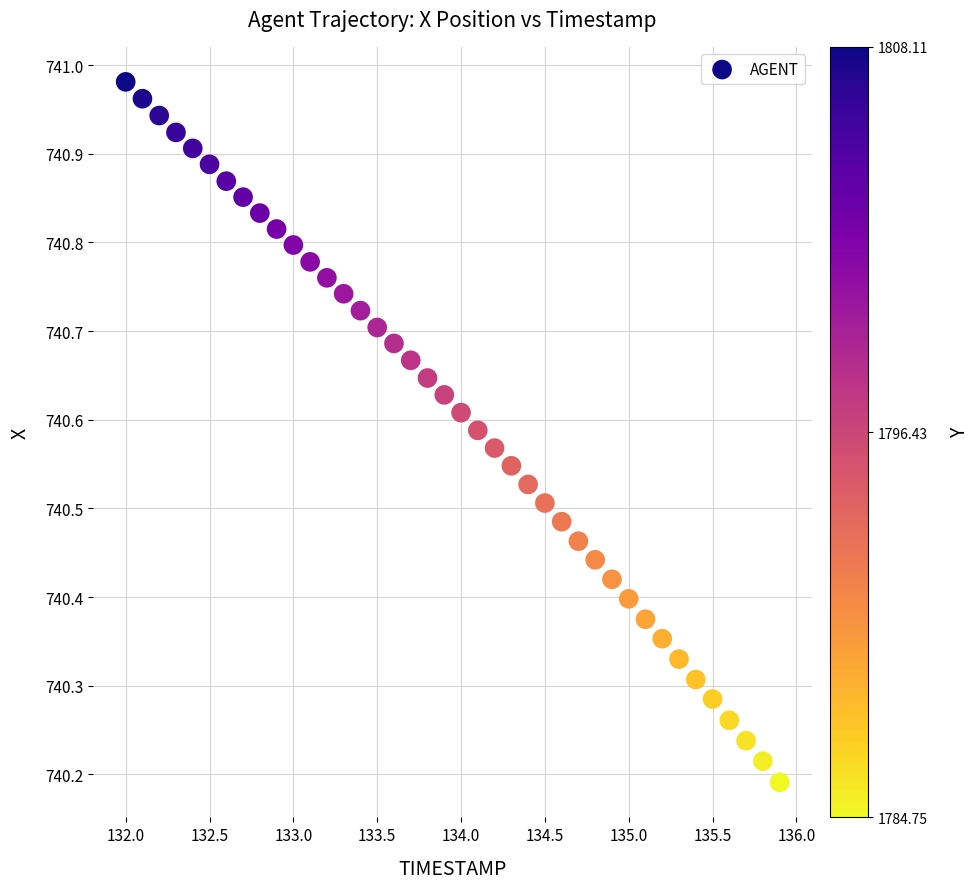

What is the range of Y values (max minus min)?

0.8